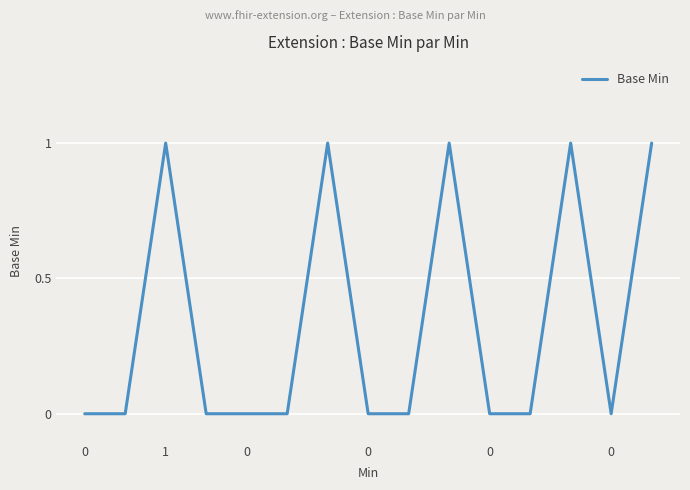

Reading left to right, transcribe all the data shown in this chart.

0	0	1	0	0	0	1	0	0	1	0	0	1	0	1